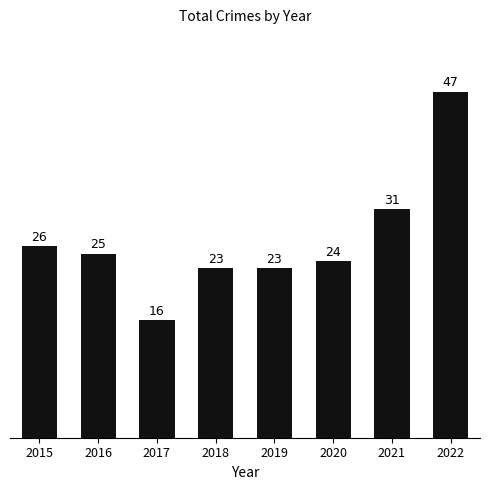

What is the change in value from 2019 to 2020?

+1